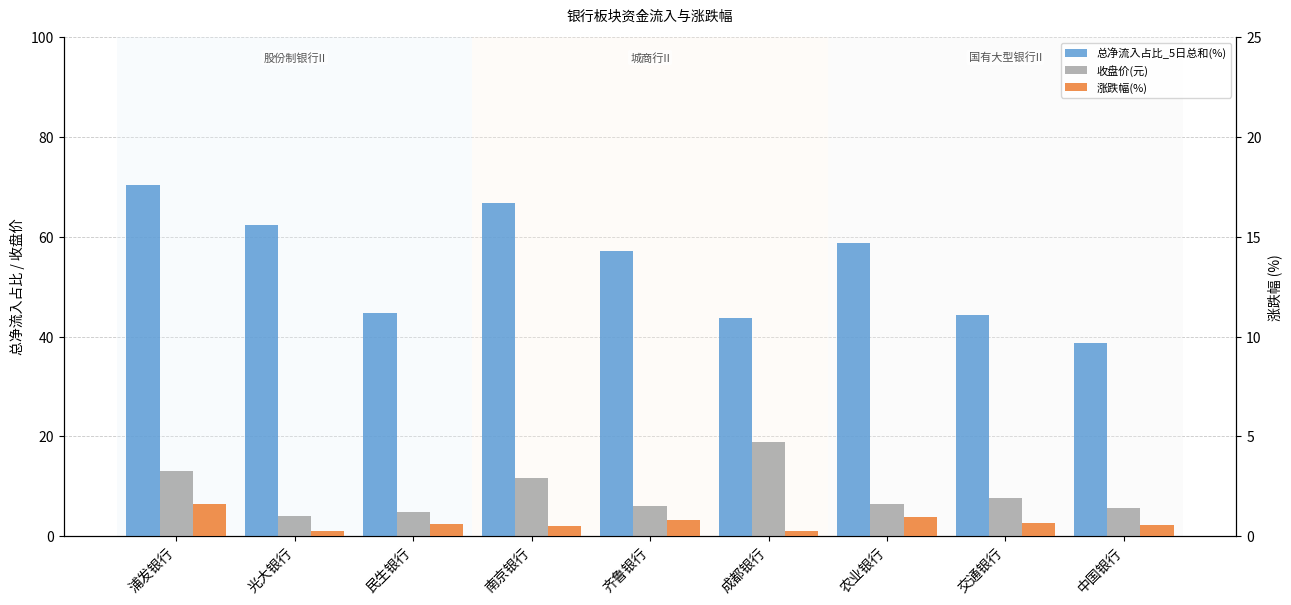

What is the minimum value shown in the chart?

0.2